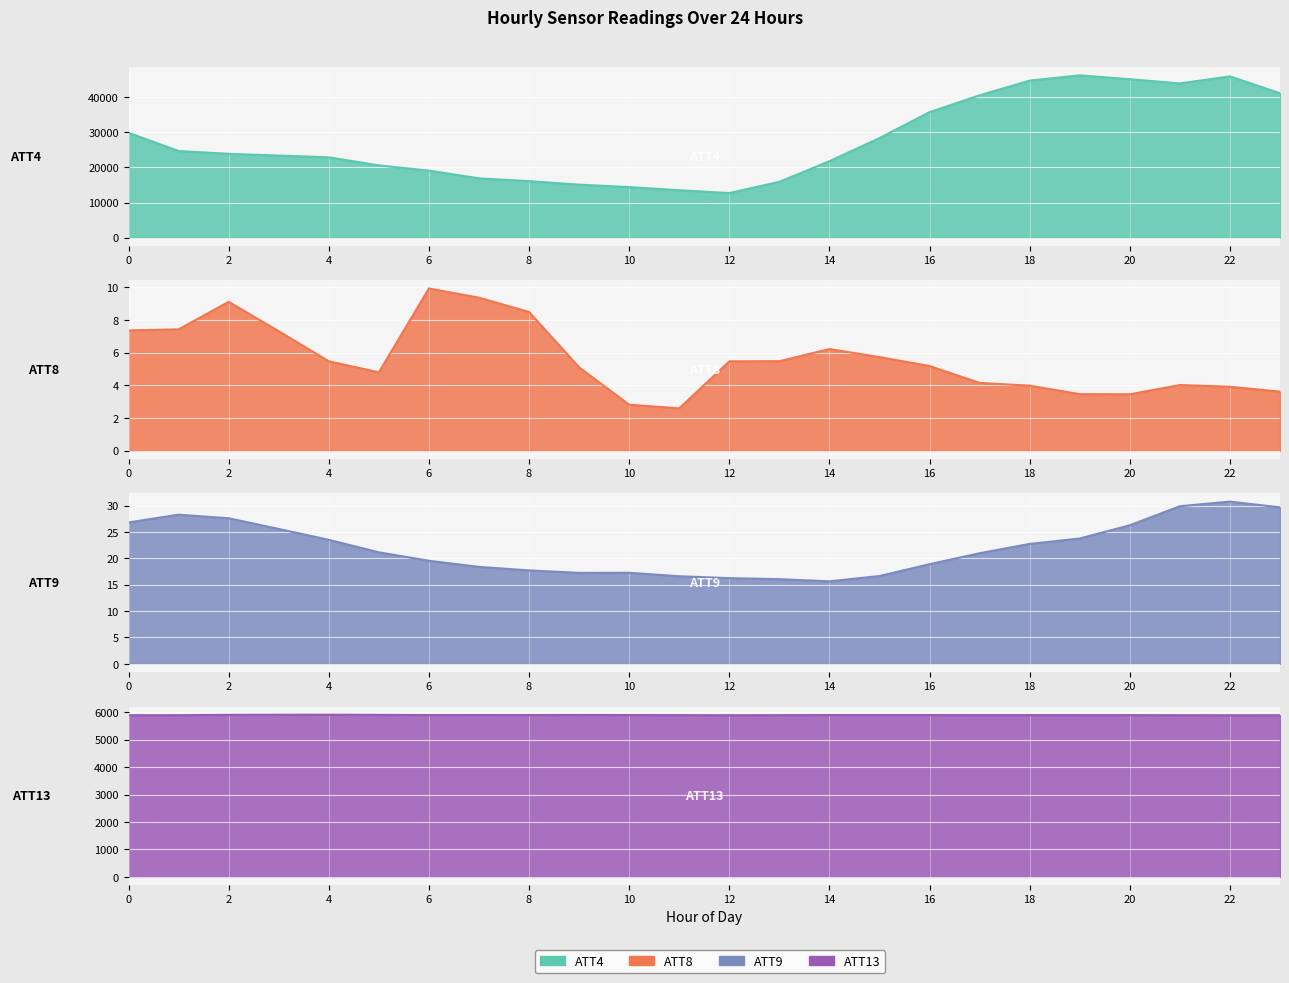

Reading left to right, what are all the values shown in this chart?

ATT4: 0=29900.0	1=24700.0	2=23900.0	3=23400.0	4=22900.0	5=20600.0	6=19100.0	7=16900.0	8=16100.0	9=15100.0	10=14400.0	11=13500.0	12=12700.0	13=15900.0	14=21800.0	15=28400.0	16=35800.0	17=40600.0	18=44800.0	19=46300.0	20=45200.0	21=44000.0	22=46000.0	23=41200.0
ATT8: 0=7.4	1=7.4	2=9.1	3=7.3	4=5.5	5=4.8	6=9.9	7=9.4	8=8.5	9=5.1	10=2.8	11=2.6	12=5.5	13=5.5	14=6.2	15=5.7	16=5.2	17=4.1	18=4.0	19=3.5	20=3.5	21=4.0	22=3.9	23=3.6
ATT9: 0=26.8	1=28.3	2=27.6	3=25.6	4=23.5	5=21.1	6=19.5	7=18.4	8=17.7	9=17.2	10=17.2	11=16.6	12=16.2	13=16.0	14=15.6	15=16.6	16=18.9	17=21.0	18=22.7	19=23.7	20=26.3	21=29.9	22=30.7	23=29.6
ATT13: 0=5894.9	1=5896.2	2=5907.7	3=5911.7	4=5913.5	5=5907.4	6=5899.7	7=5900.7	8=5900.0	9=5903.1	10=5900.5	11=5897.5	12=5895.1	13=5896.7	14=5900.7	15=5899.9	16=5899.3	17=5898.8	18=5898.3	19=5897.6	20=5897.5	21=5895.8	22=5893.7	23=5893.9